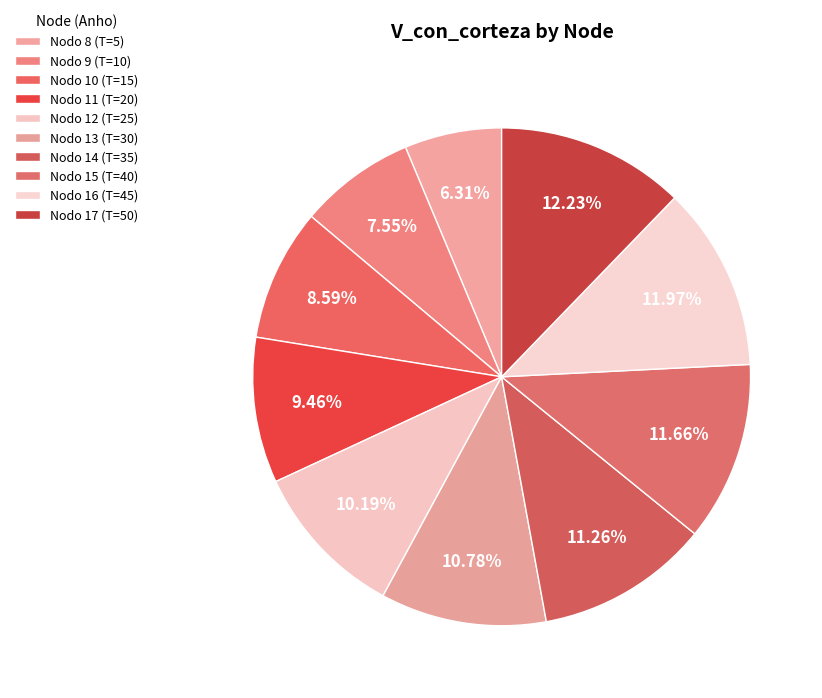

Count the number of slices in the pie.

10